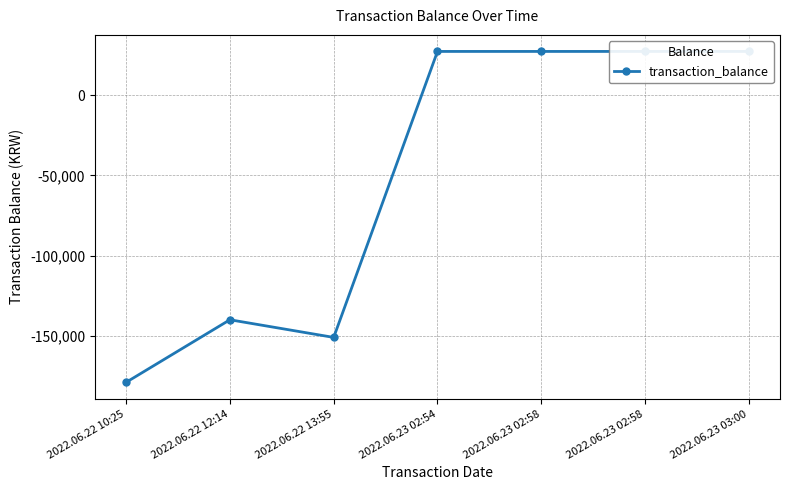

What is the approximate value at 2022.06.22 12:14, to the nearest 50?

-140000